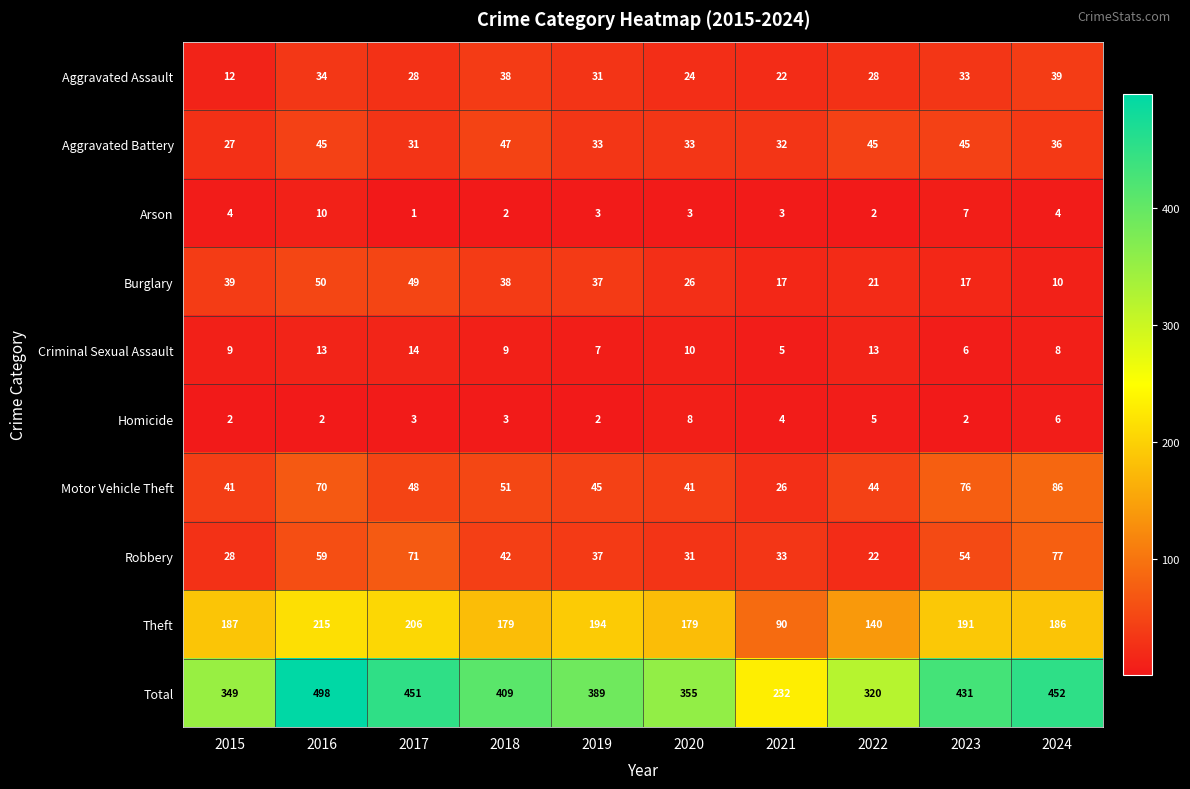

What is the minimum value shown in the chart?

1